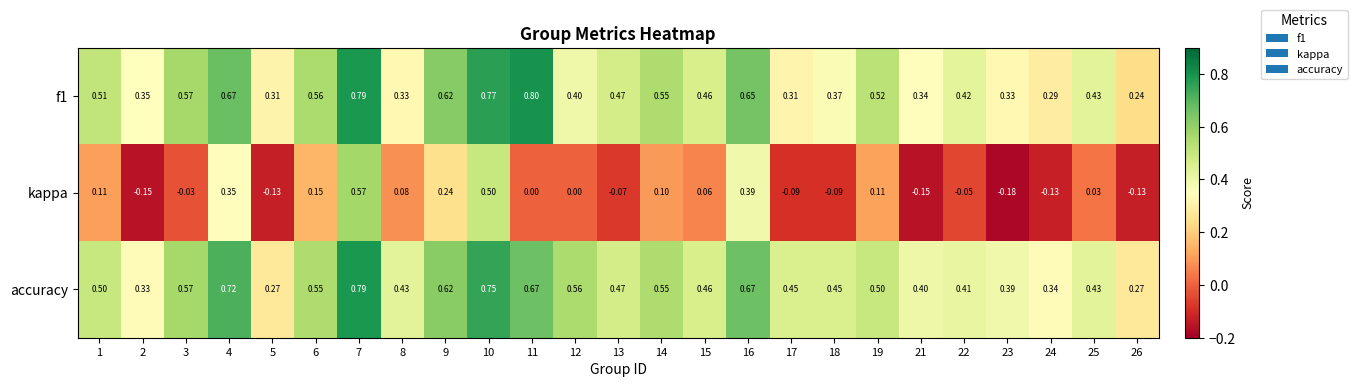

Which series has the largest range (max minus min)?

kappa